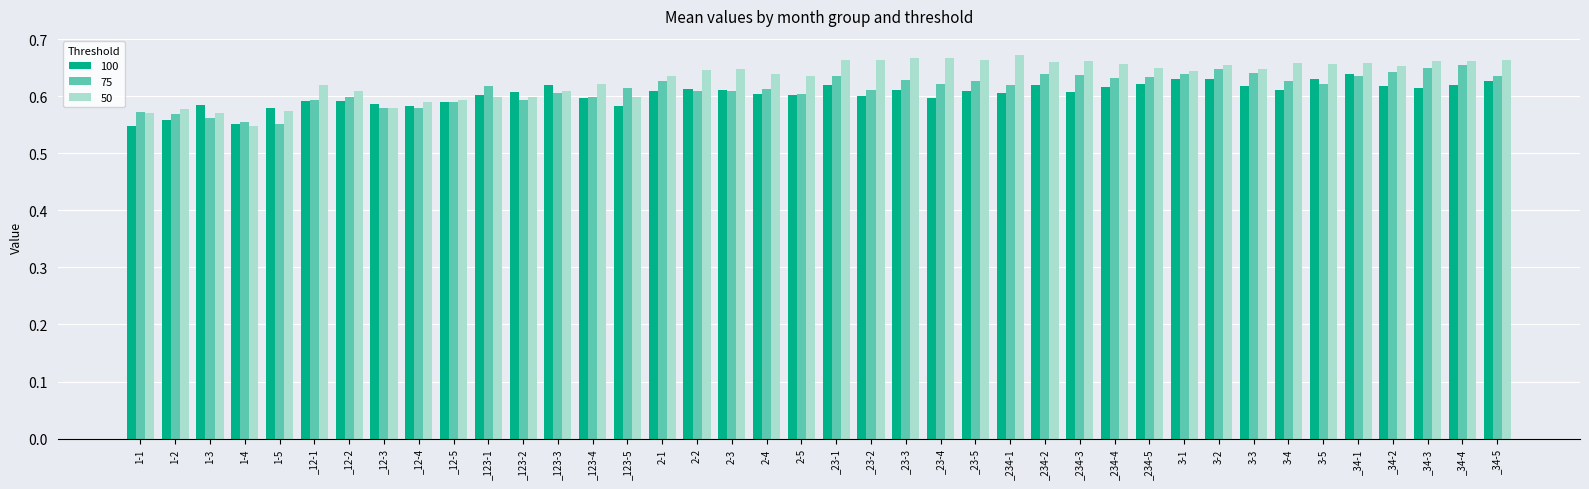

Is it true that 100 equals 0.6 at _12-2?

True